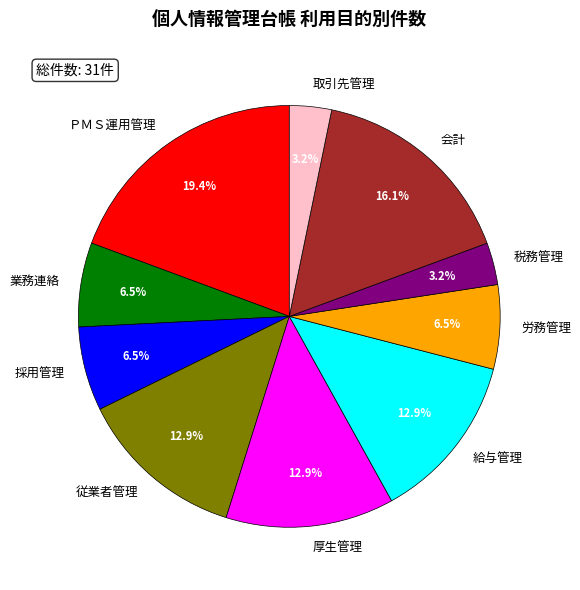

Is the sum of 税務管理 and 給与管理 greater than half?

No